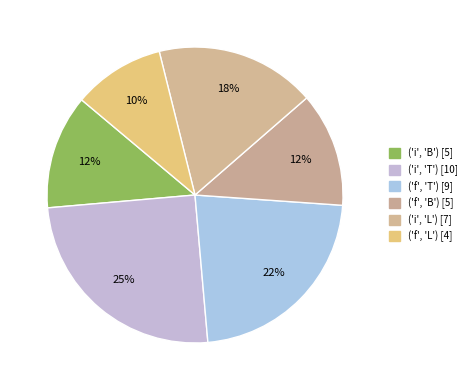

Is it true that ('f', 'B') is 12% of the pie?

True